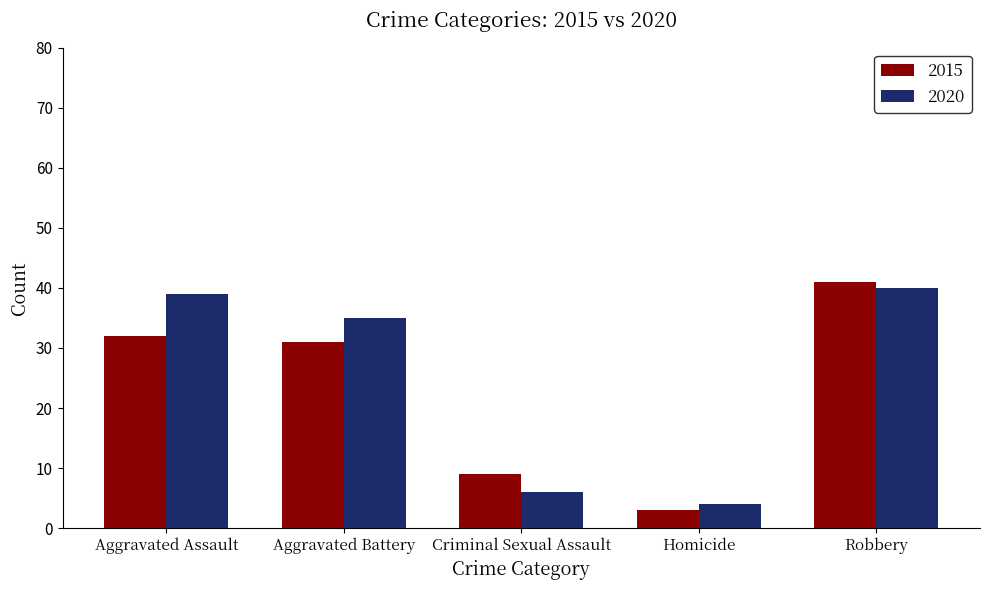

Which series has the widest spread of values?

2015